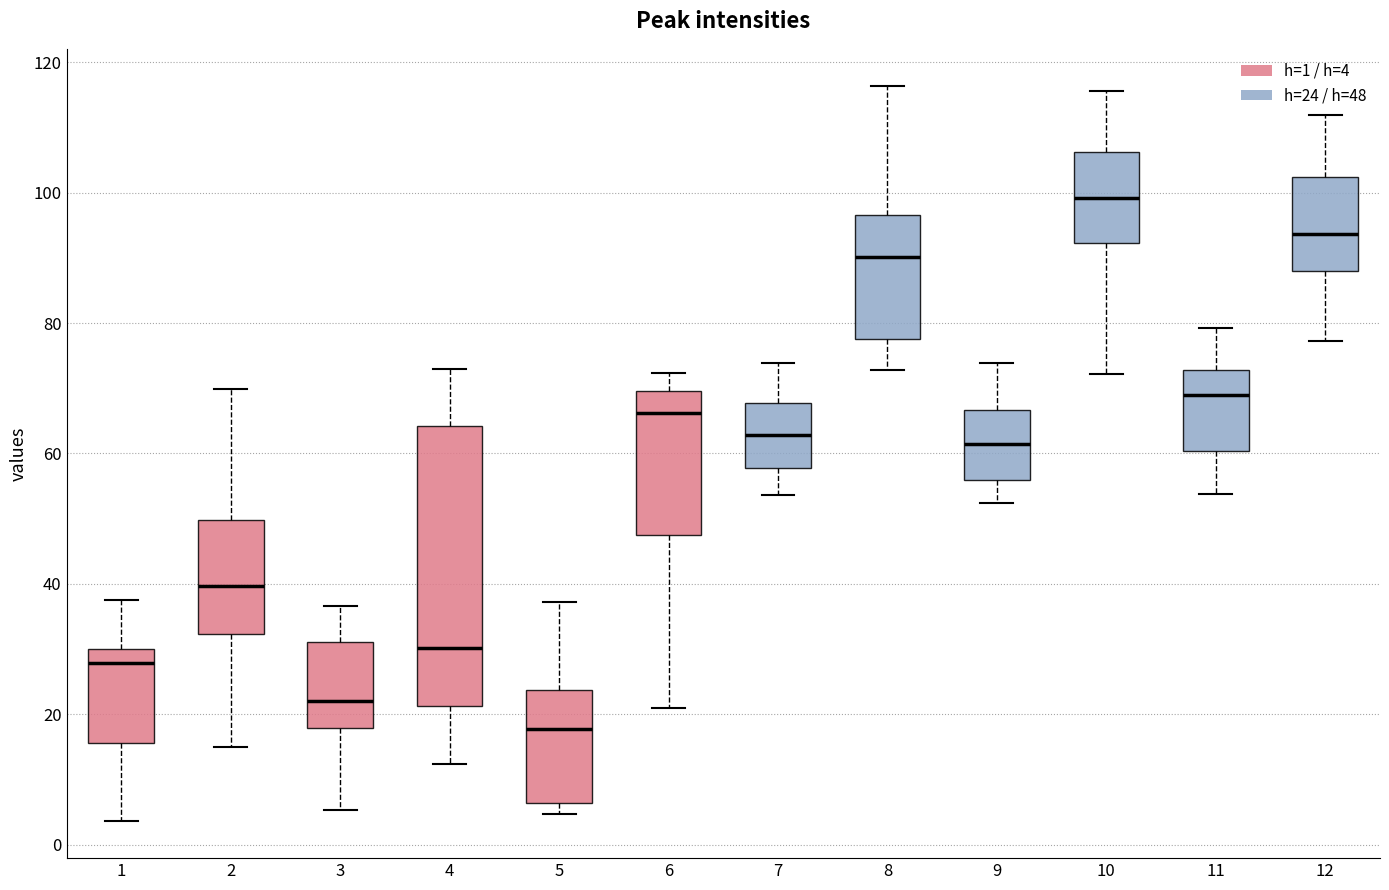

Reading left to right, read every box against the y-axis: the position of its median line, the range the box covers, and the ends of its whiskers. The values are not printed on the chart, so give them approximately, as read against the axis.

1: median 28, box 16 to 30, whiskers 4 to 38
2: median 40, box 32 to 50, whiskers 14 to 70
3: median 22, box 18 to 32, whiskers 6 to 36
4: median 30, box 22 to 64, whiskers 12 to 72
5: median 18, box 6 to 24, whiskers 4 to 38
6: median 66, box 48 to 70, whiskers 20 to 72
7: median 62, box 58 to 68, whiskers 54 to 74
8: median 90, box 78 to 96, whiskers 72 to 116
9: median 62, box 56 to 66, whiskers 52 to 74
10: median 100, box 92 to 106, whiskers 72 to 116
11: median 68, box 60 to 72, whiskers 54 to 80
12: median 94, box 88 to 102, whiskers 78 to 112